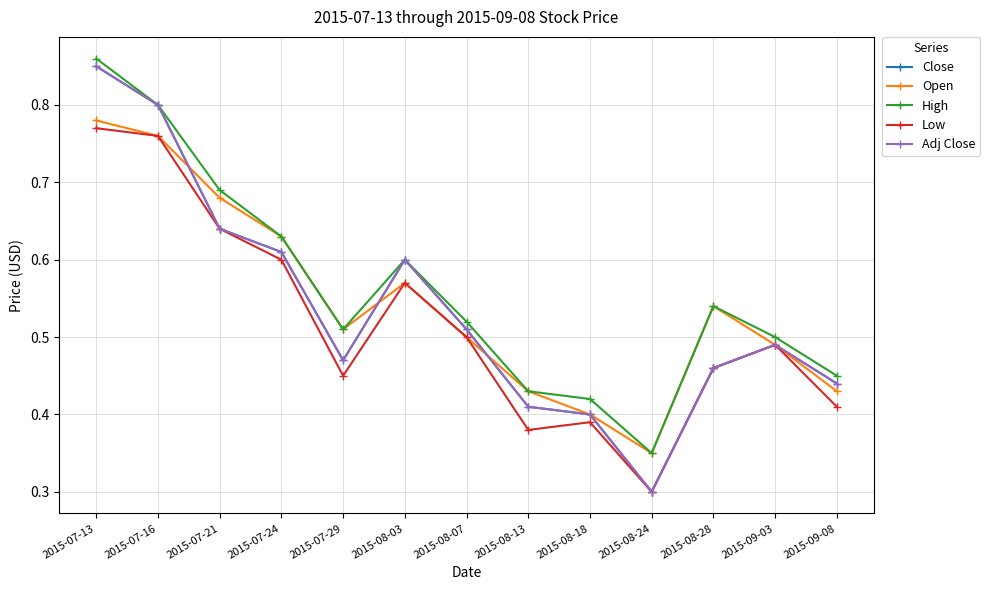

What is the label of the 11th point from the left?

2015-08-28